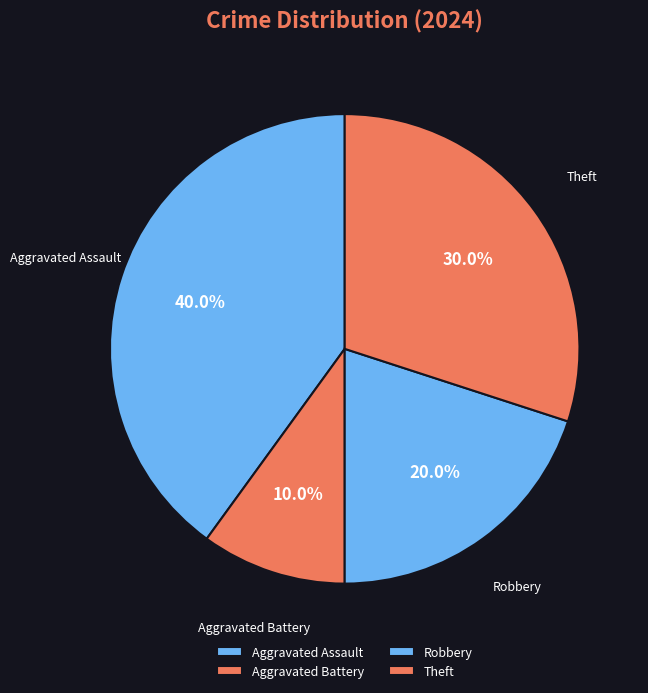

Does Aggravated Battery represent more than half of the total?

No